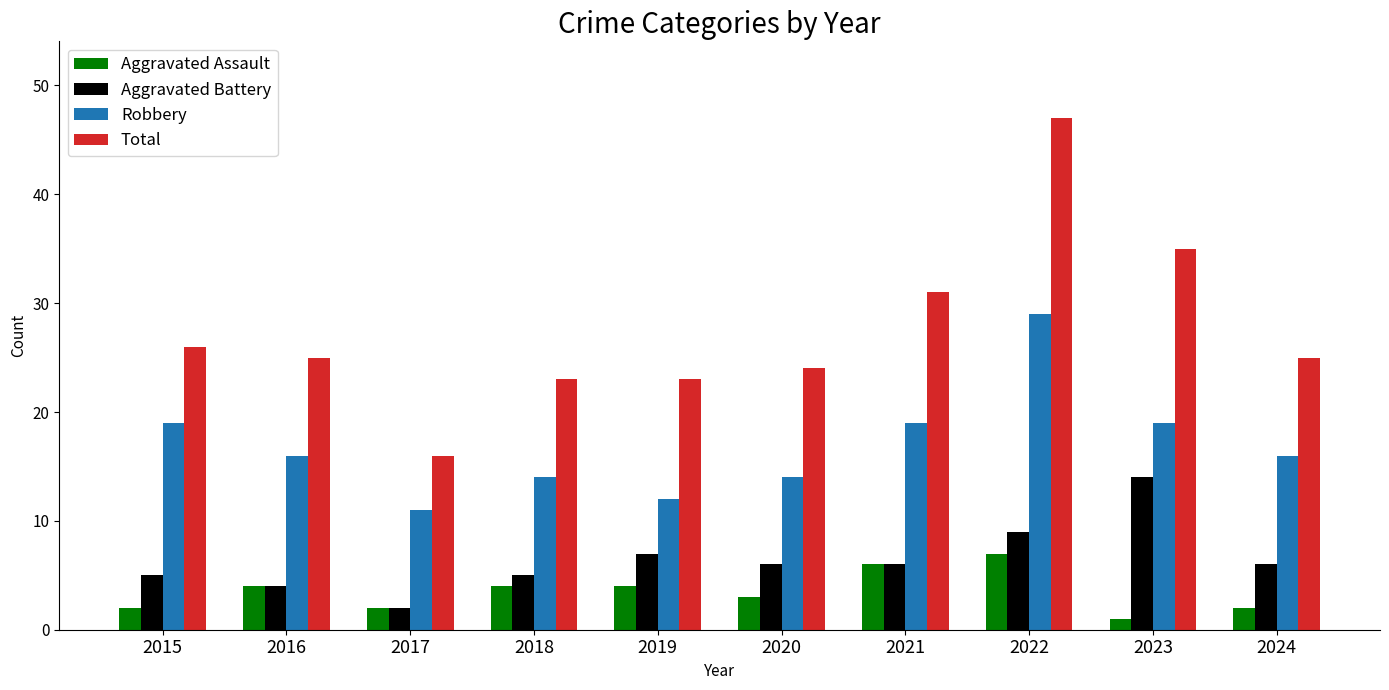

How many bars are there in each group?

4